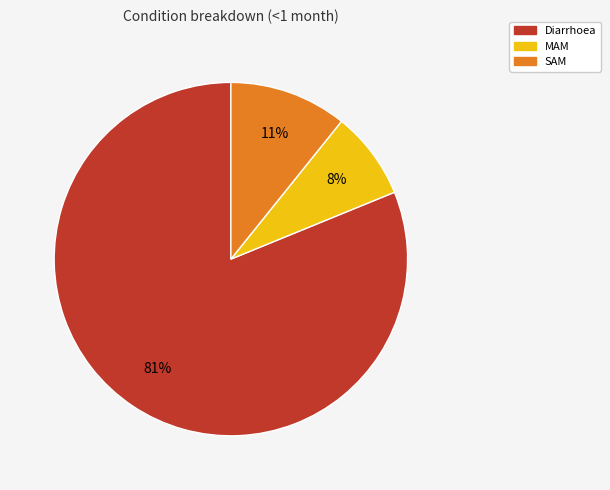

True or false: Diarrhoea accounts for 69% of the total.

False